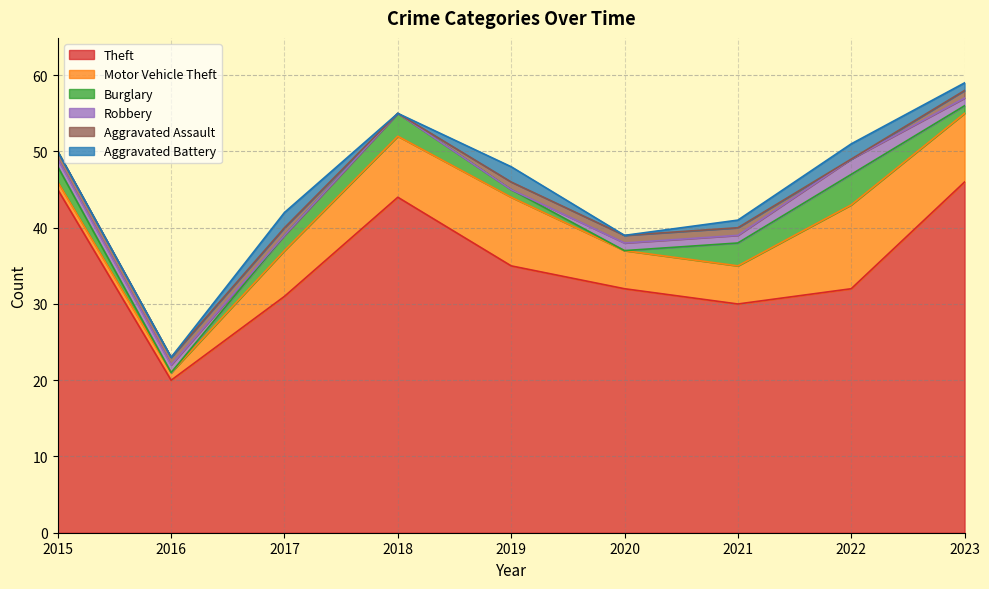

At which label does Motor Vehicle Theft reach its peak?

2022